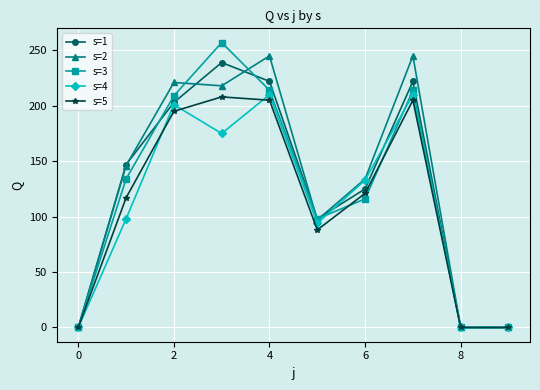

At how many categories does at least one series exceed 4?

7